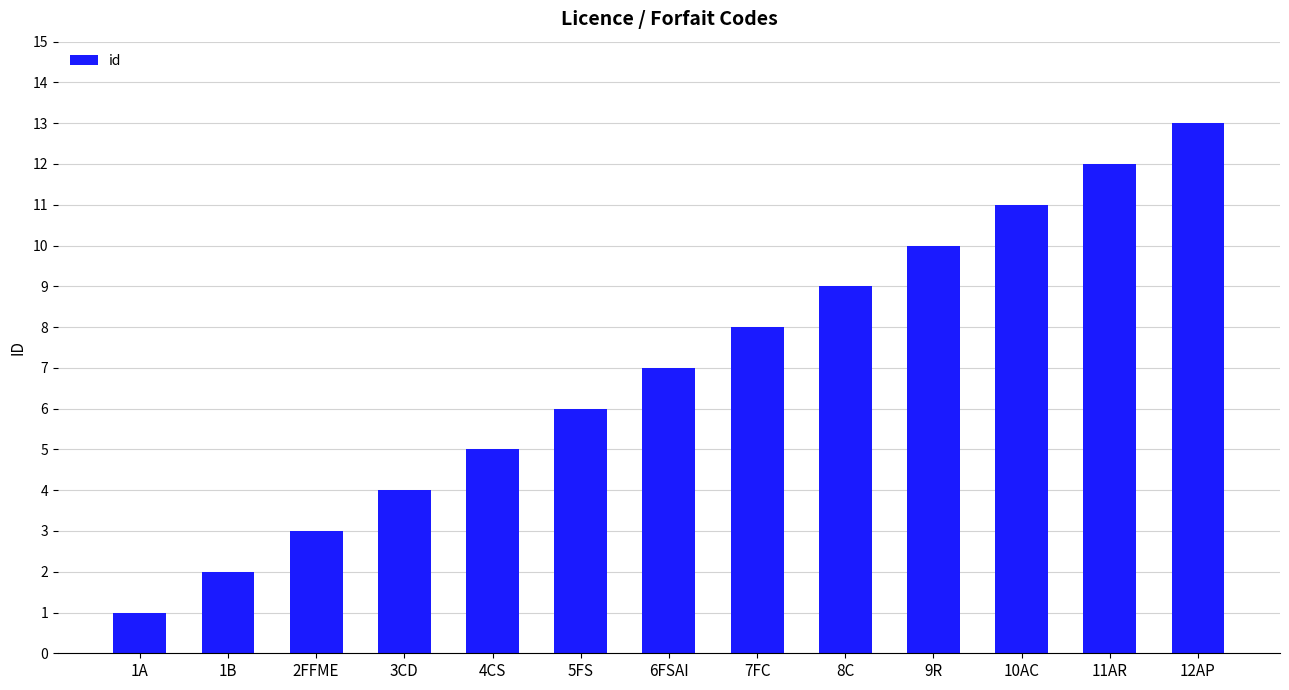

What is the minimum value shown in the chart?

1